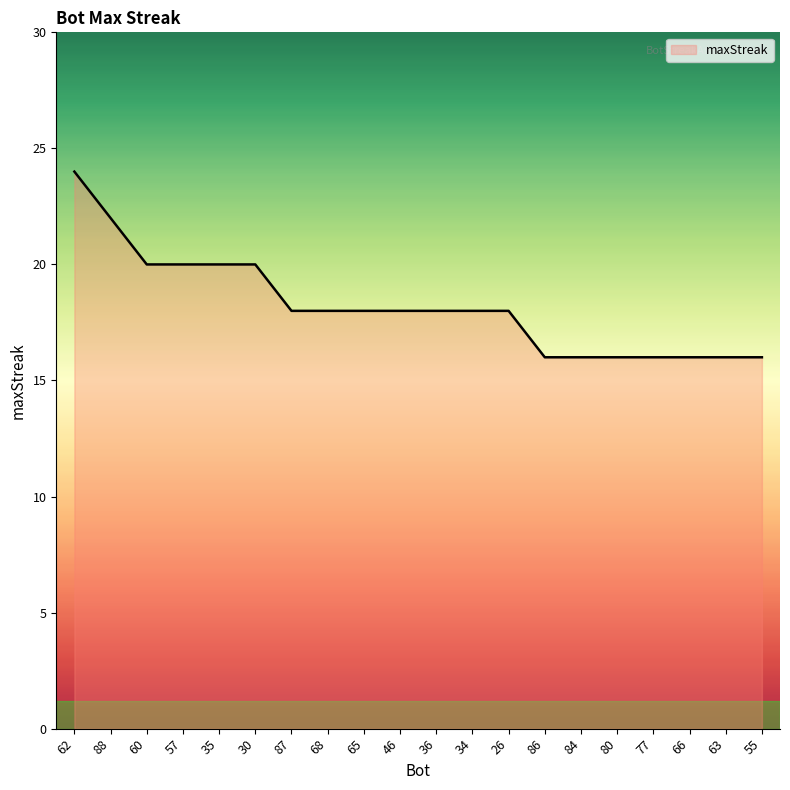

Reading left to right, list all the values displayed in this chart.

62=24	88=22	60=20	57=20	35=20	30=20	87=18	68=18	65=18	46=18	36=18	34=18	26=18	86=16	84=16	80=16	77=16	66=16	63=16	55=16